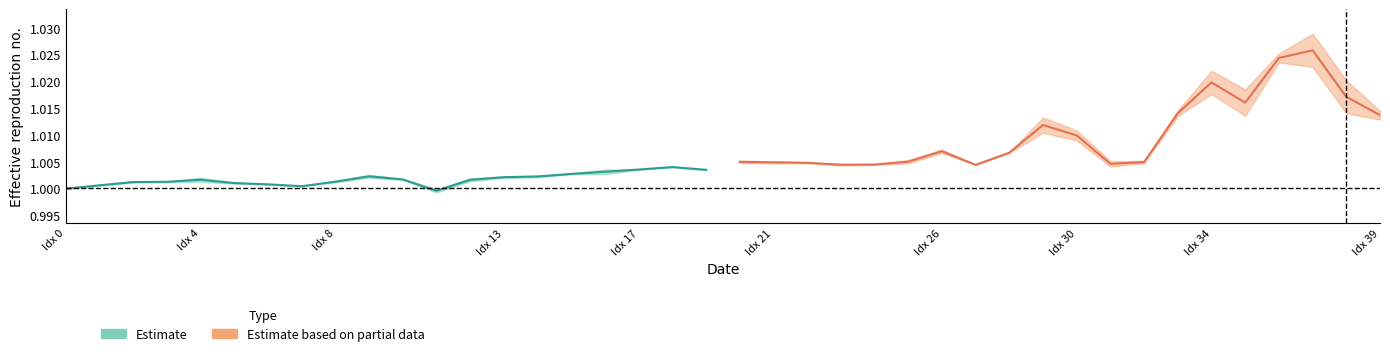

True or false: Estimate based on partial data has a value of 1.0 at Idx 17.

True